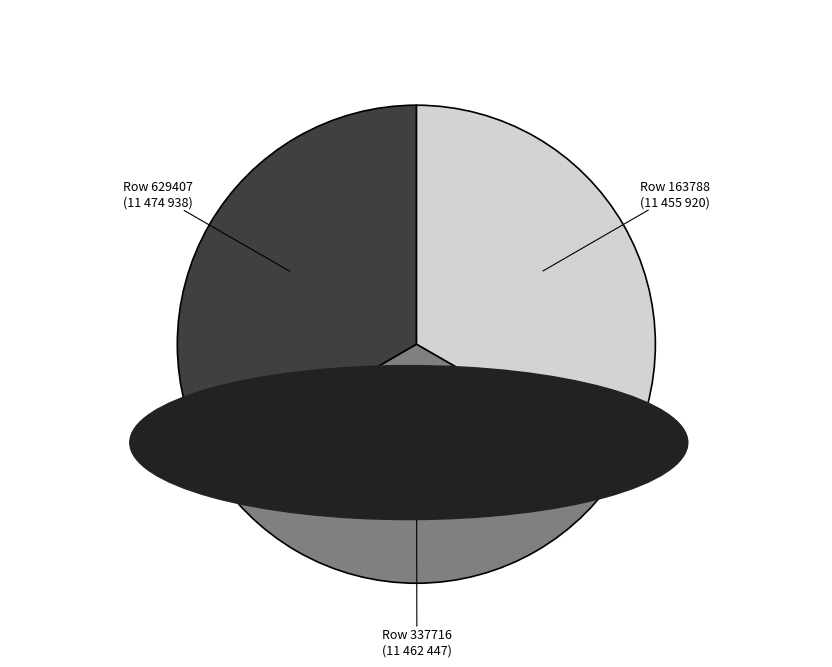

Approximately how many times larger is the value at Row 629407 compared to Row 163788?

1.0